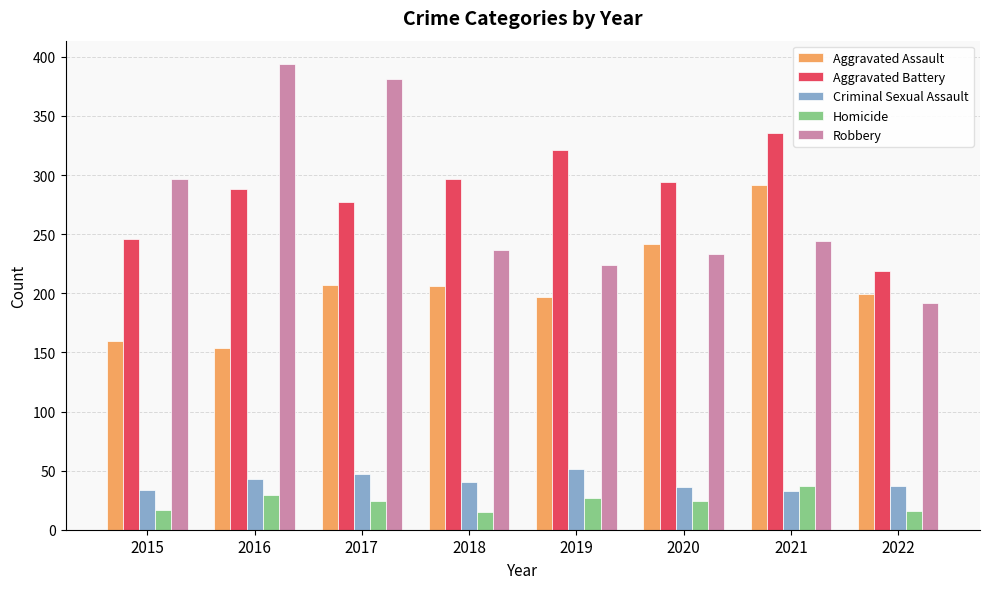

At which category does the chart reach its peak across all series?

2016